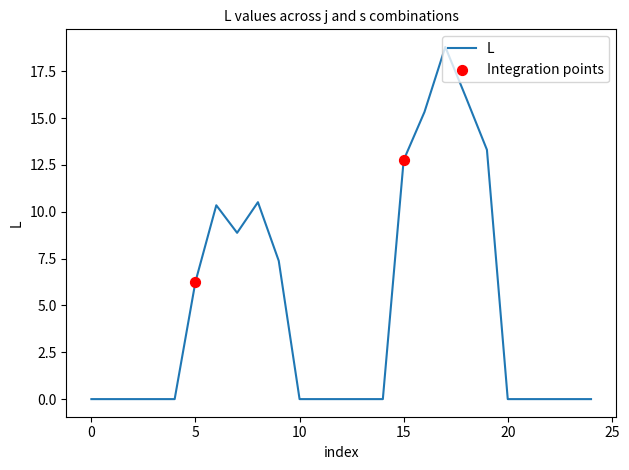

What is the greatest value displayed?

18.8